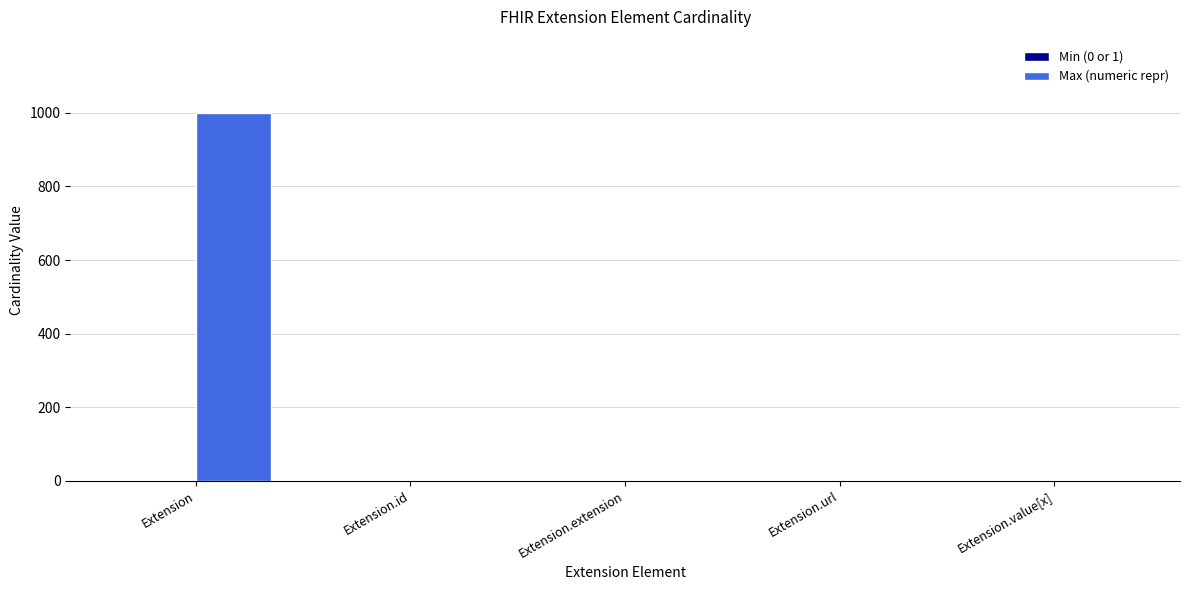

Is it true that Max (numeric repr) equals 424 at Extension.extension?

False